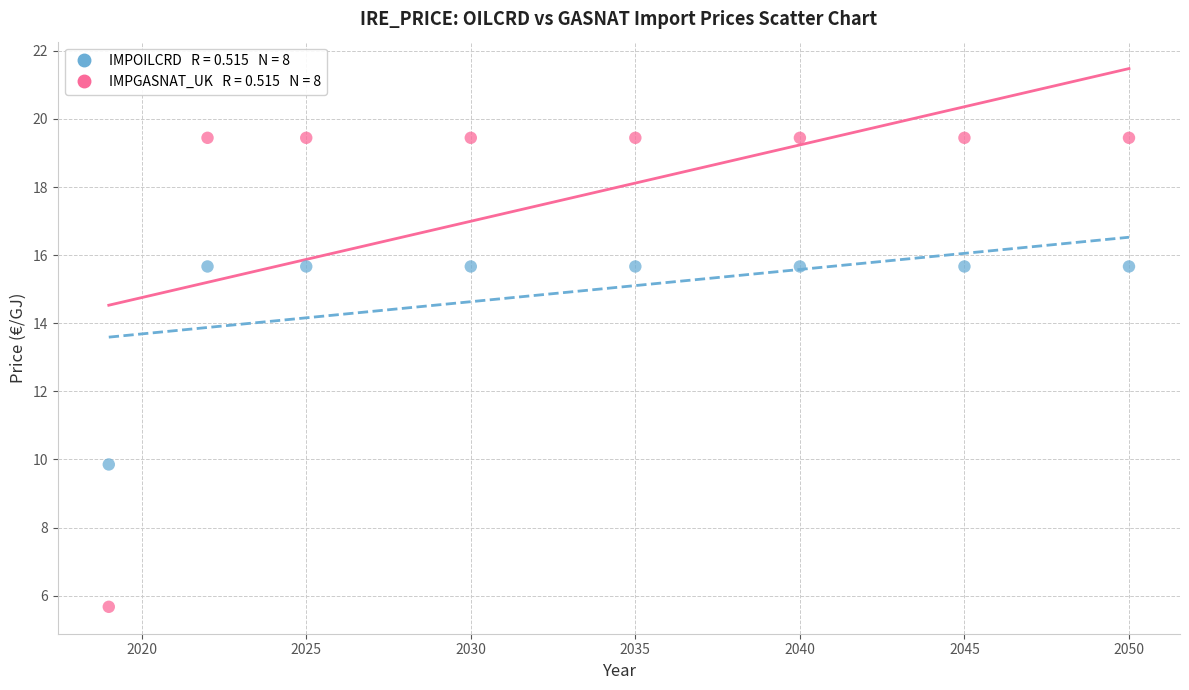

Across all series, what Y value is closest to 12?

9.9